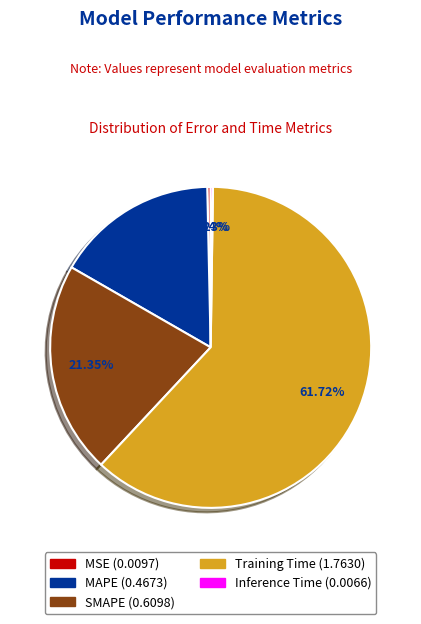

To the nearest percent, what portion does SMAPE represent?

21%